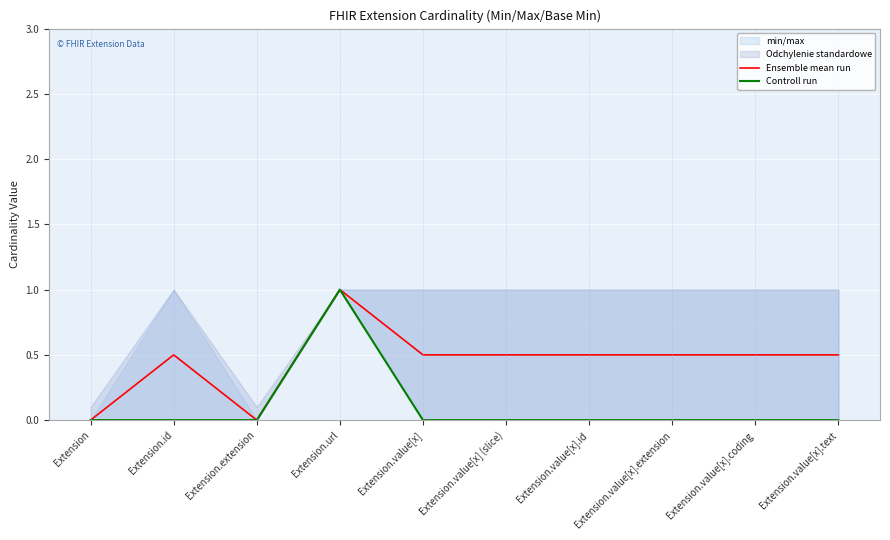

At Extension.value[x].text, list the series in order from largest to smallest.

Ensemble mean run, Controll run